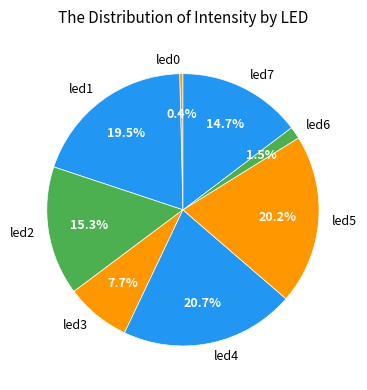

To the nearest percent, what portion does led4 represent?

21%